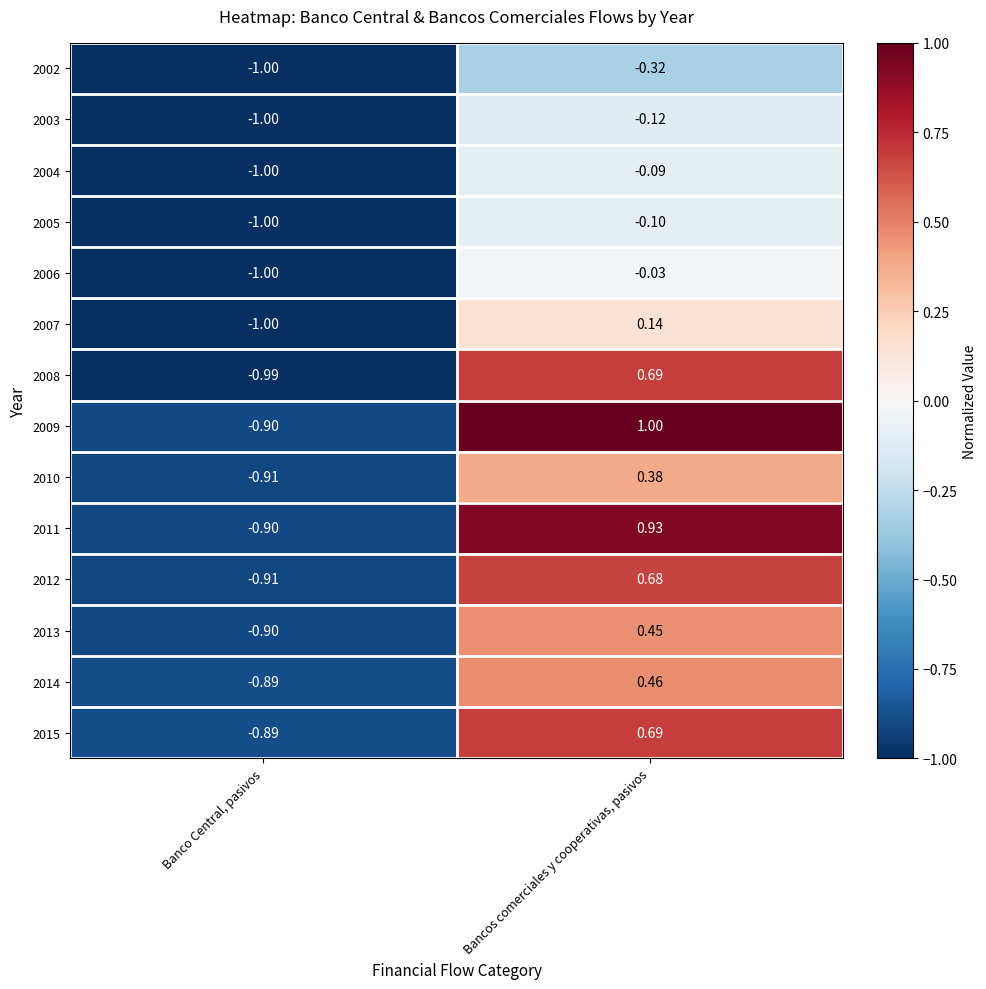

What is the spread (max minus min) of values at Bancos comerciales y cooperativas, pasivos?

1.3